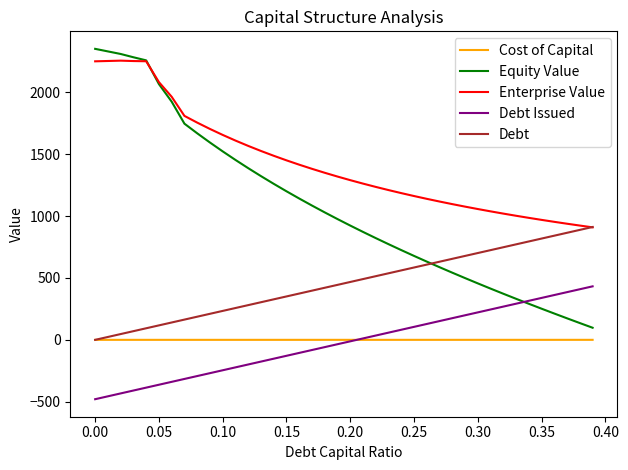

Which series has the largest total across all categories?

Enterprise Value